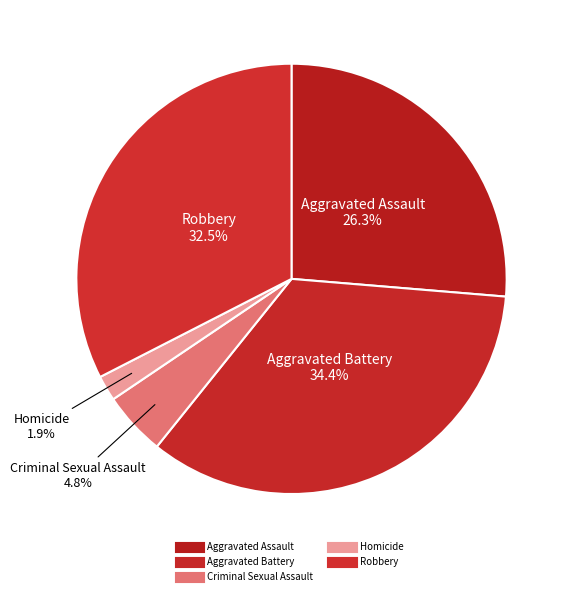

Count the number of slices in the pie.

5